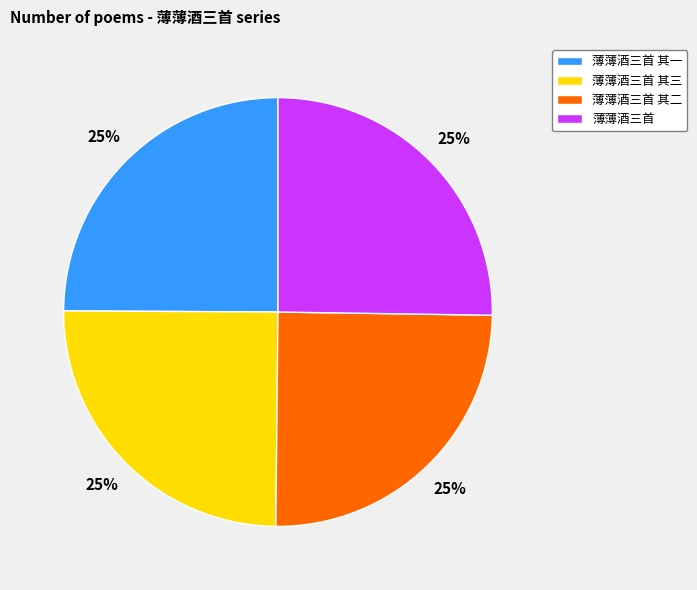

Does any single category account for the majority?

No